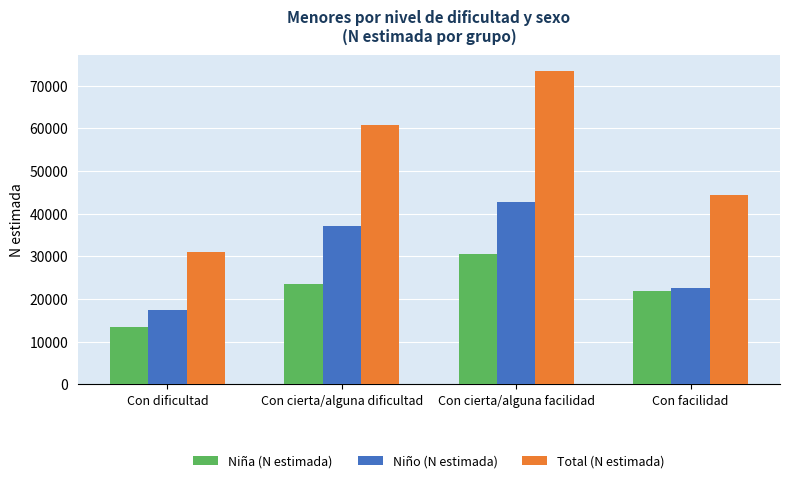

What is the approximate value of Total (N estimada) at Con facilidad, to the nearest 100?

44500